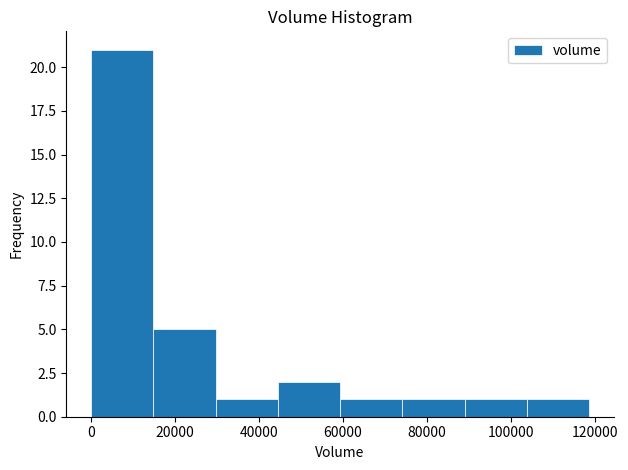

Over which range of the x-axis is the bar tallest?

0 to 14000